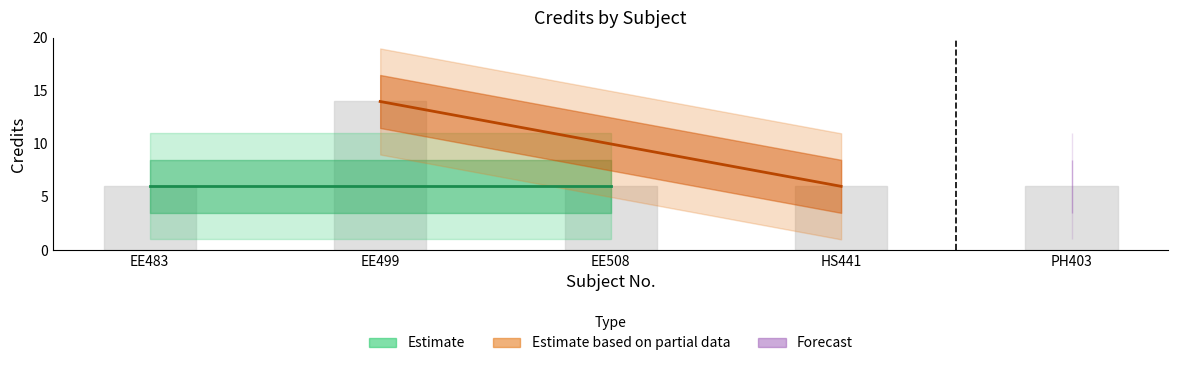

Reading left to right, what are all the values shown in this chart?

EE483=6	EE499=14	EE508=6	HS441=6	PH403=6